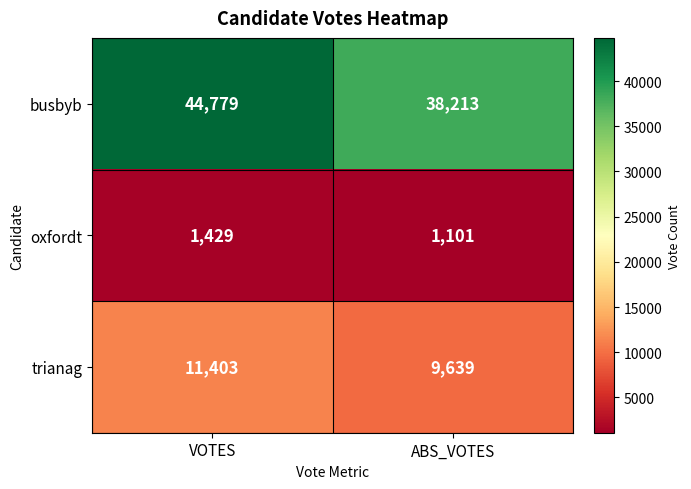

Reading left to right, extract all data points from this chart.

busbyb: 44779	38213
oxfordt: 1429	1101
trianag: 11403	9639